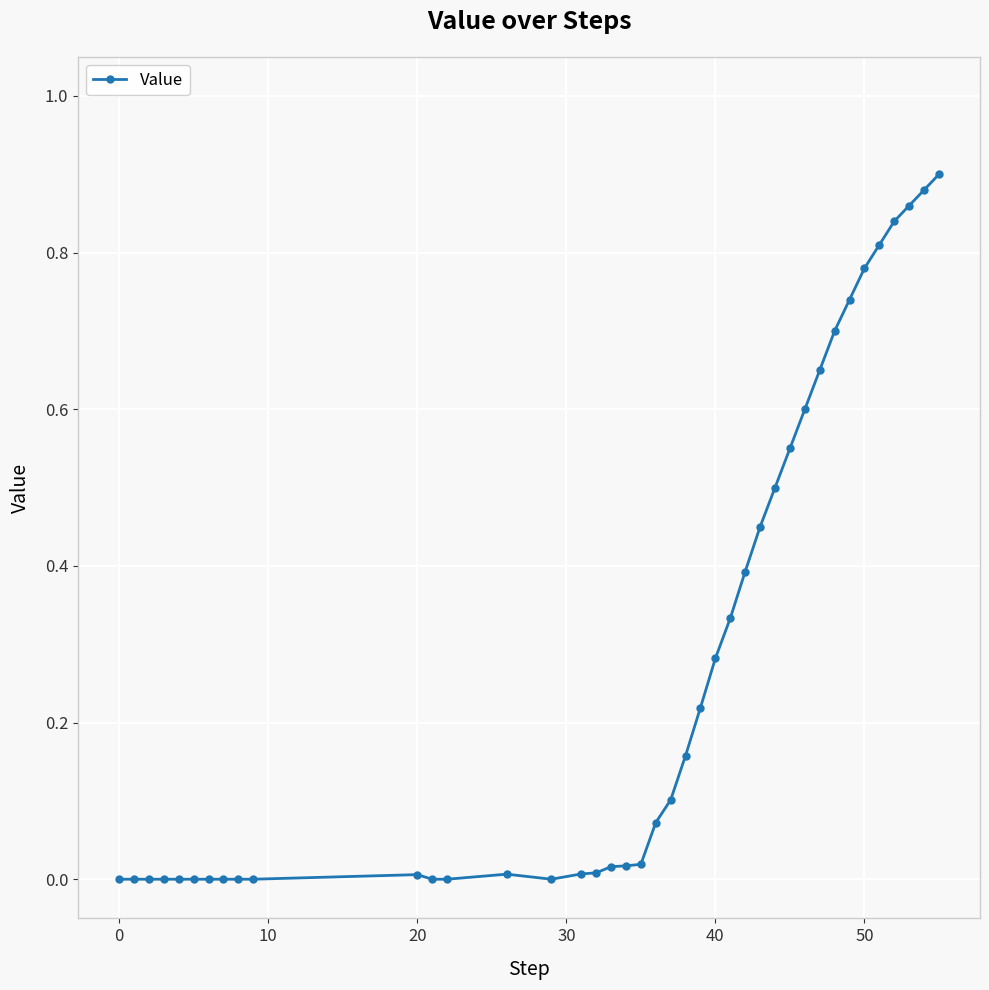

What is the sum of all values?

10.9